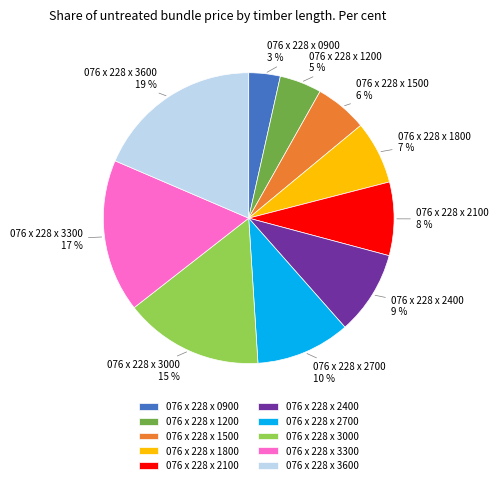

To the nearest percent, what percentage of the pie is 076 x 228 x 2700?

10%